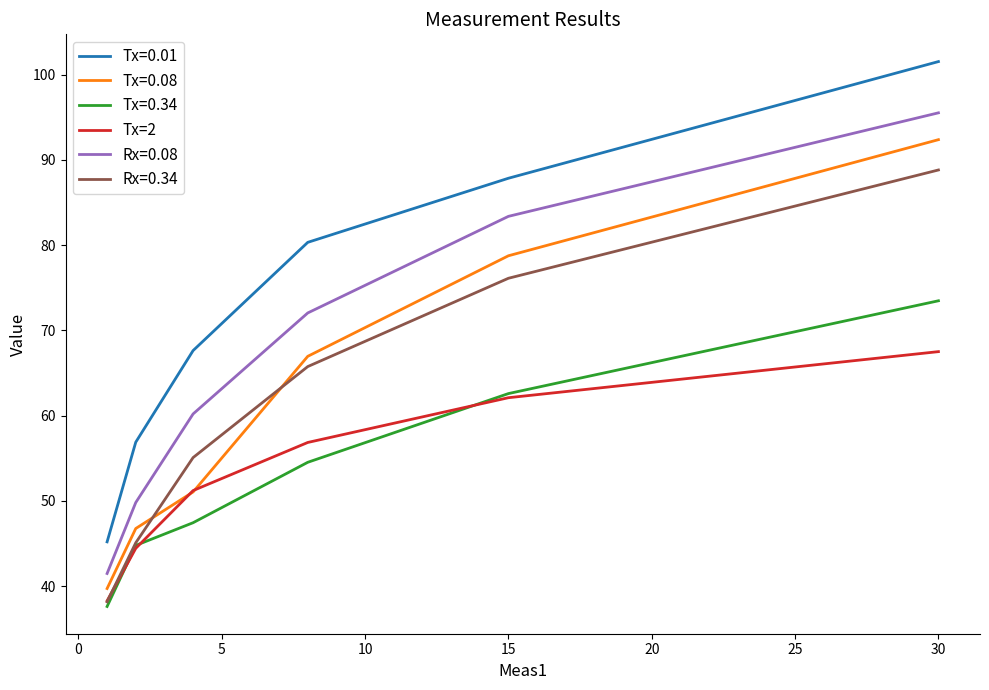

Which series has the widest spread of values?

Tx=0.01